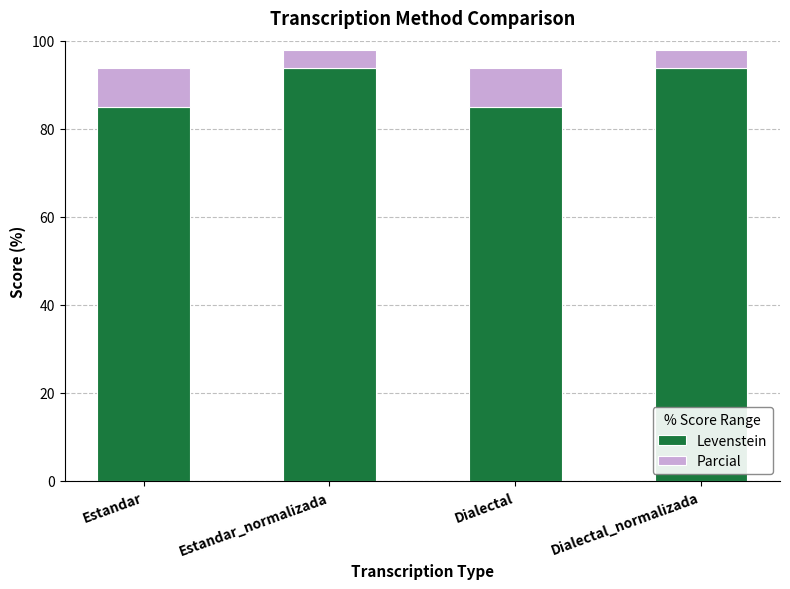

What is the sum of all Levenstein values?

357.6